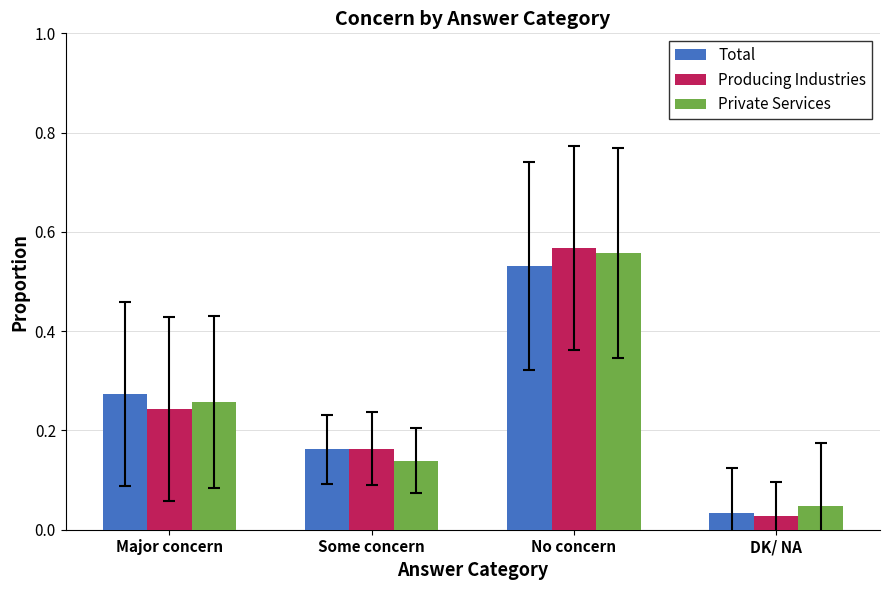

True or false: Total has a value of 0.9 at No concern.

False